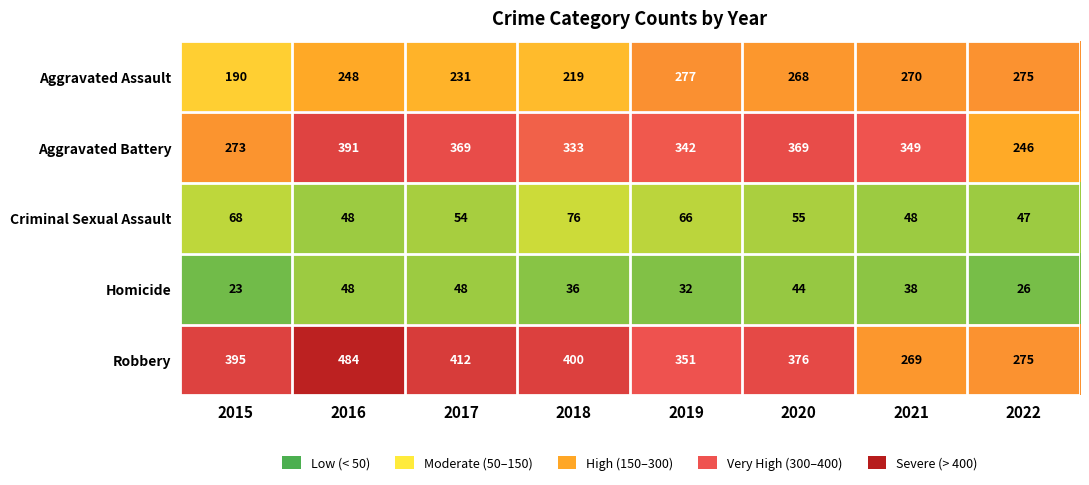

How many series are shown in this chart?

5